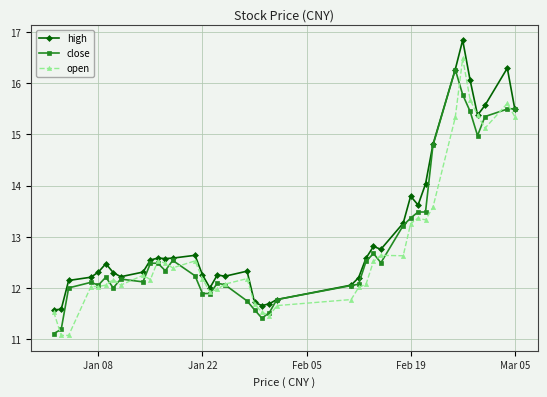

At how many categories does at least one series exceed 11?

40